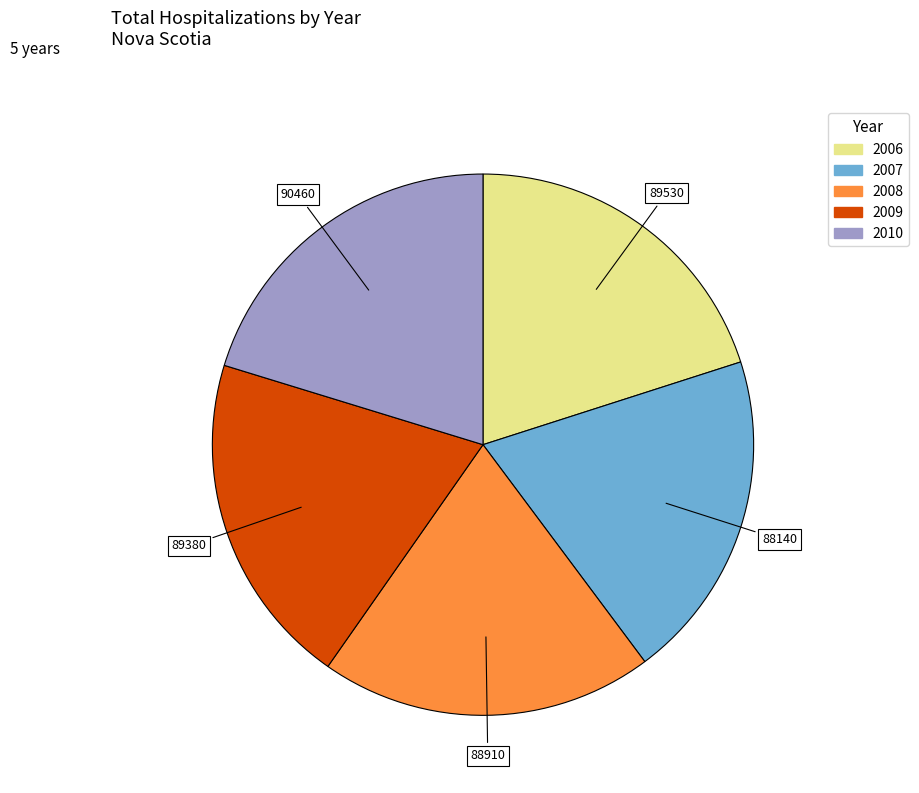

The 2010 slice represents 33% of the pie. True or false?

False